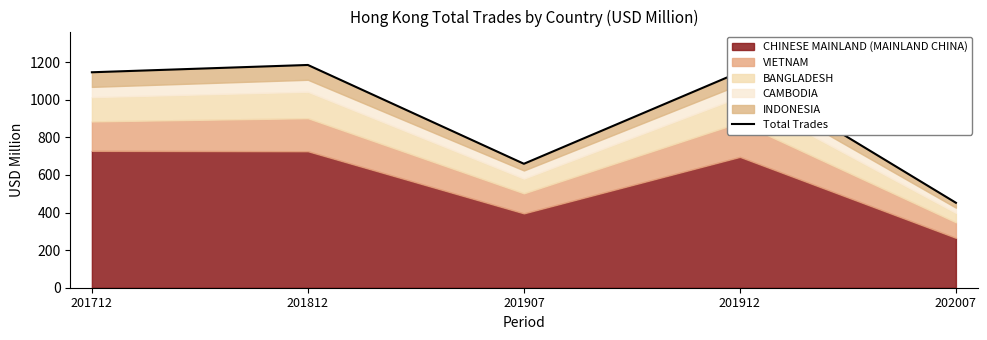

What is the value of the 3rd point from the left?

659.1